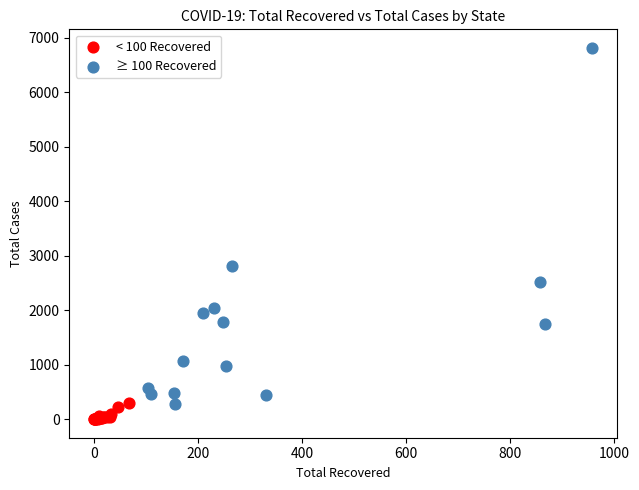

Which series has the largest Y range (max minus min)?

≥ 100 Recovered